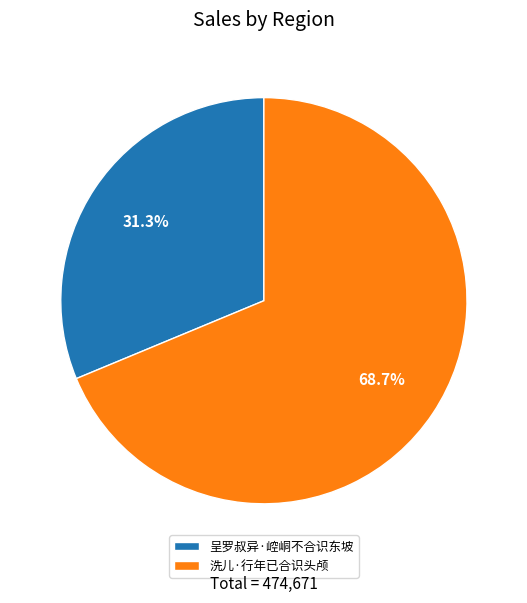

To the nearest percent, what portion does 呈罗叔异·崆峒不合识东坡 represent?

31%